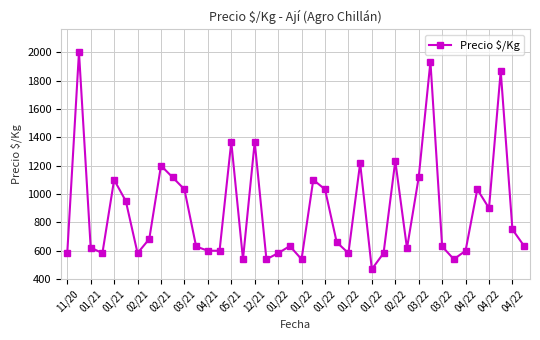

What is the difference between the maximum and second lowest values?

1460